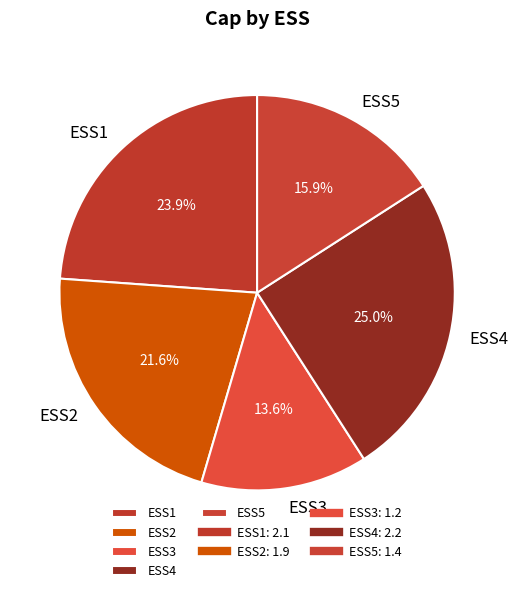

Does any single category account for the majority?

No